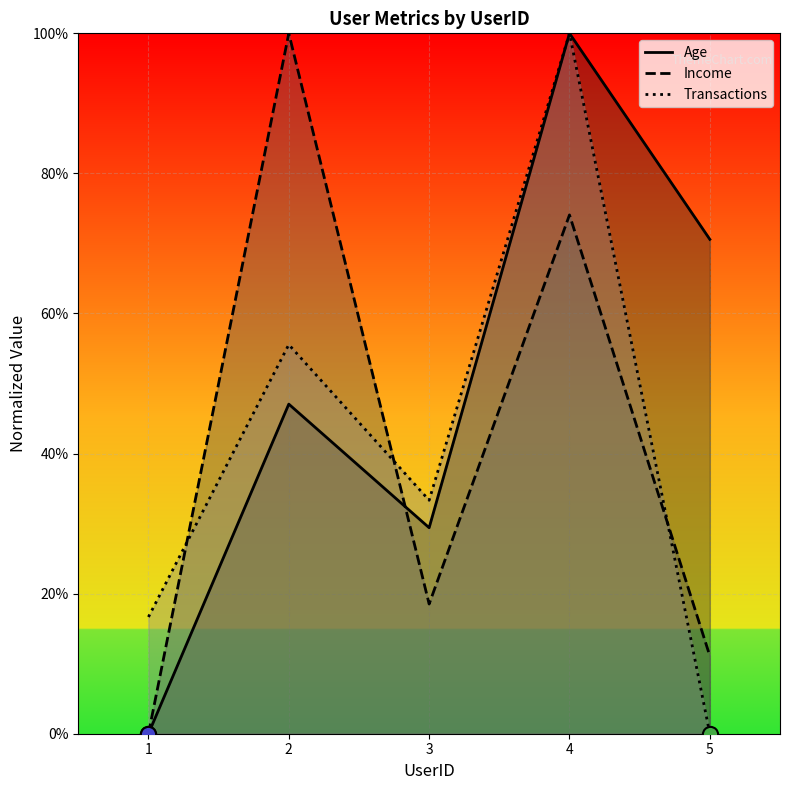

Is the value of Age at 3 greater than the value of Transactions at 5?

Yes